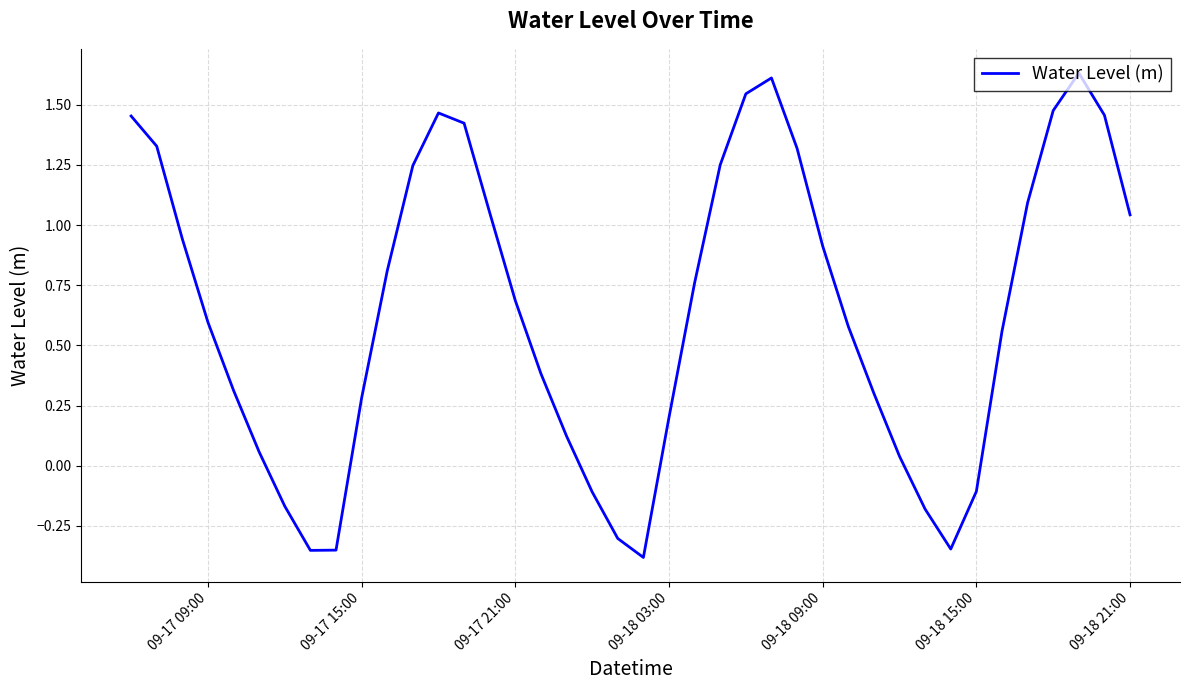

What is the difference between the maximum and minimum values?

2.0